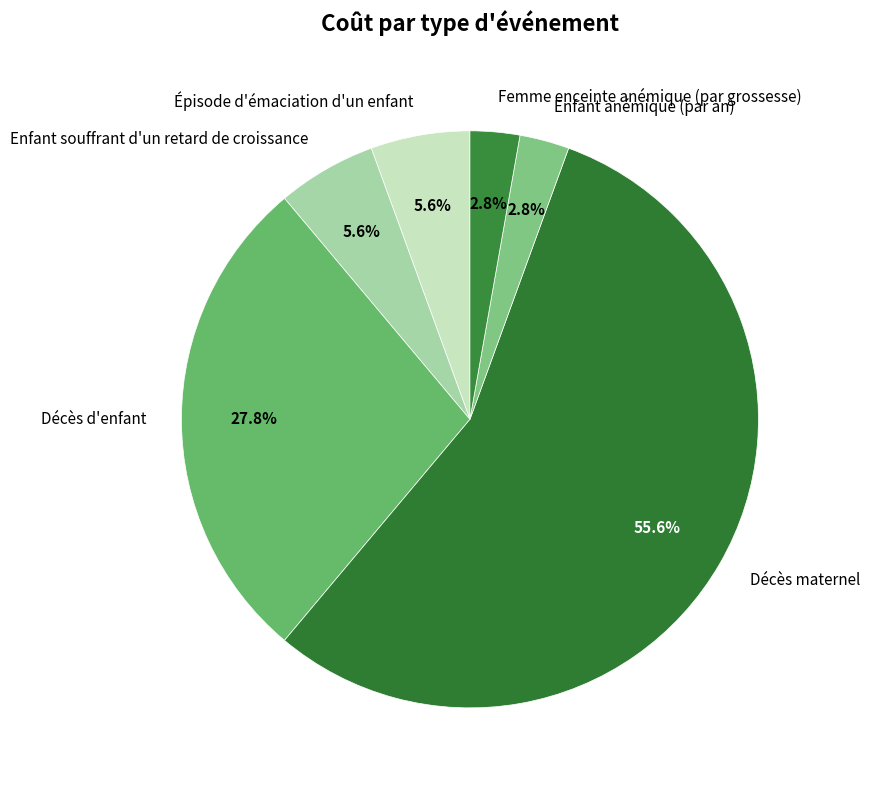

What is the largest slice in the pie chart?

Décès maternel